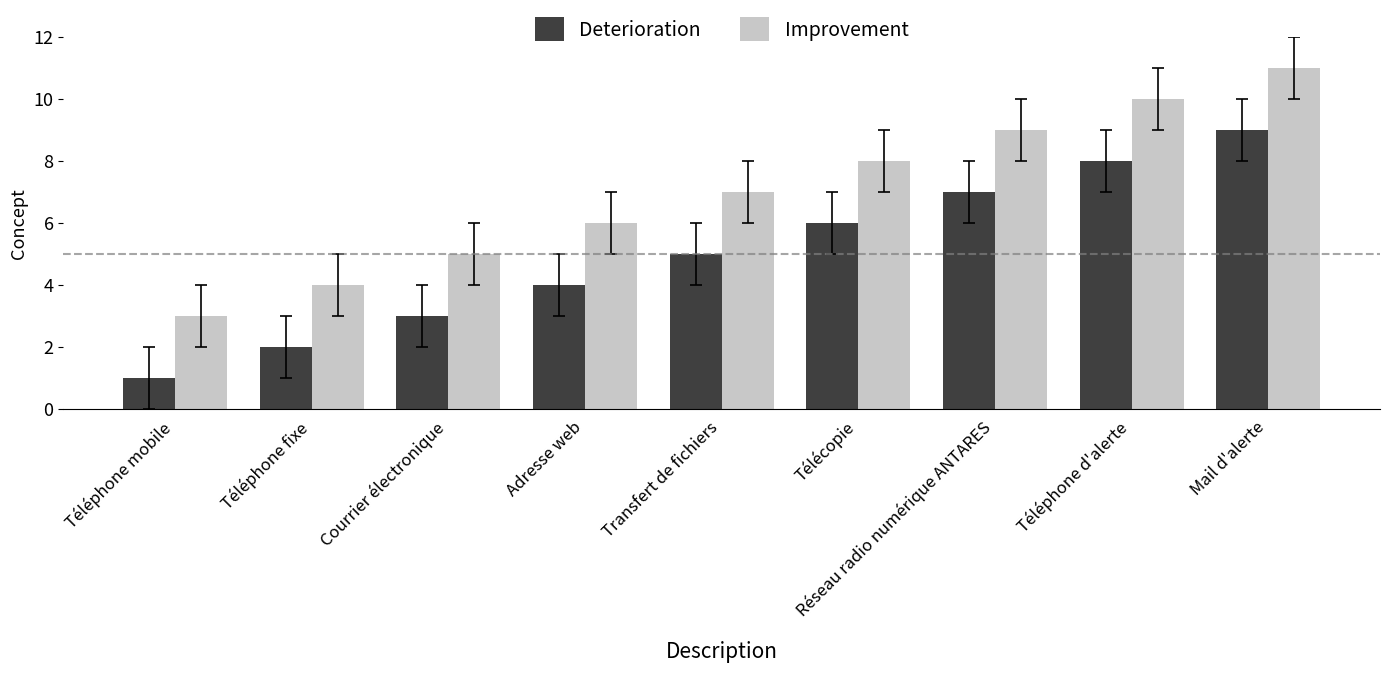

The value of Deterioration at Mail d'alerte is 4. True or false?

False